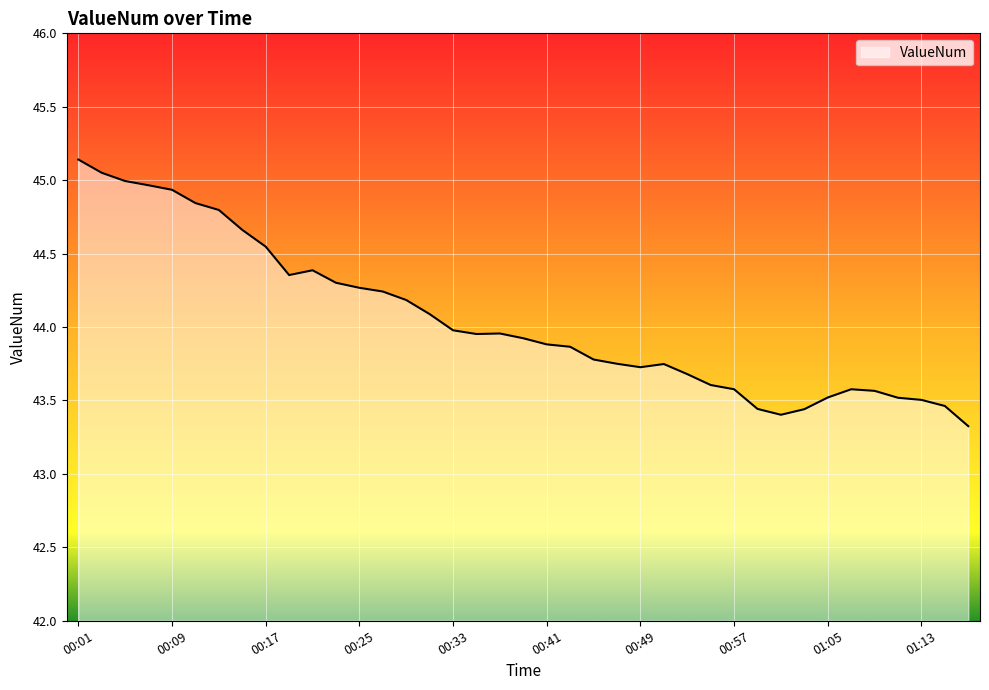

What is the difference between the maximum and minimum values?

1.8